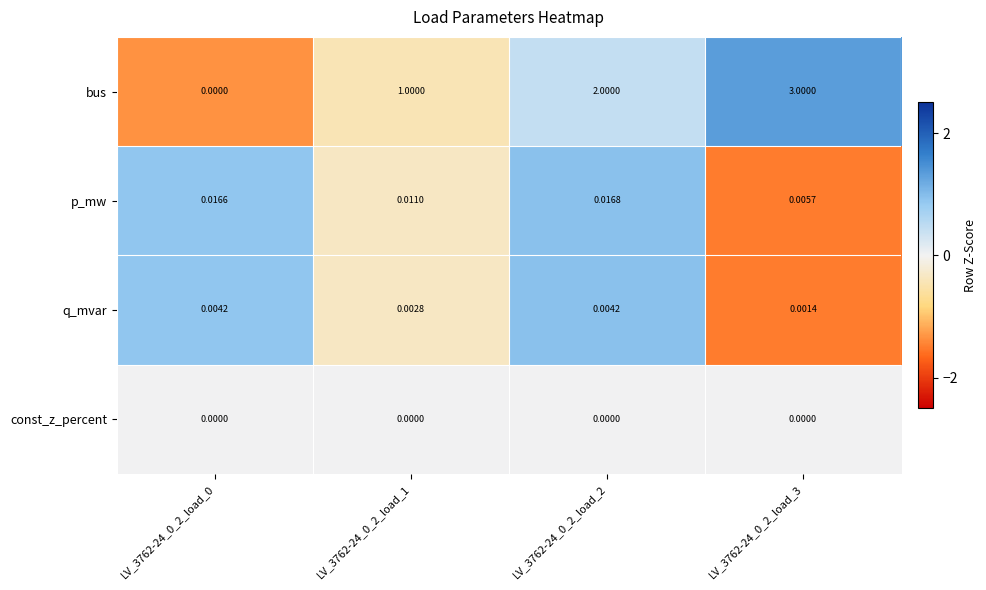

Which series has the largest total across all categories?

bus